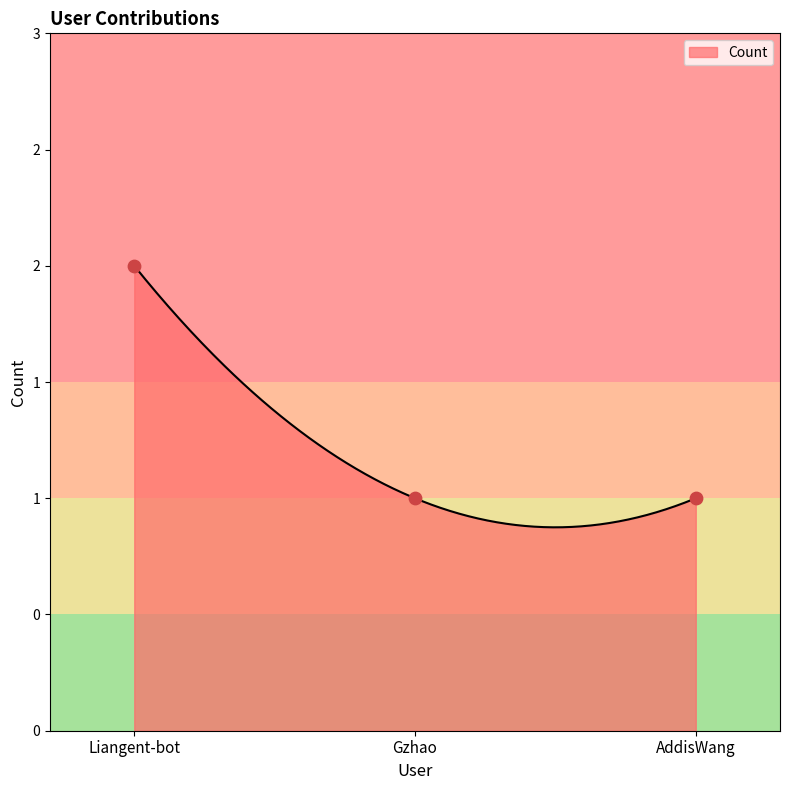

What is the ratio of the value at Gzhao to the value at AddisWang?

1.0